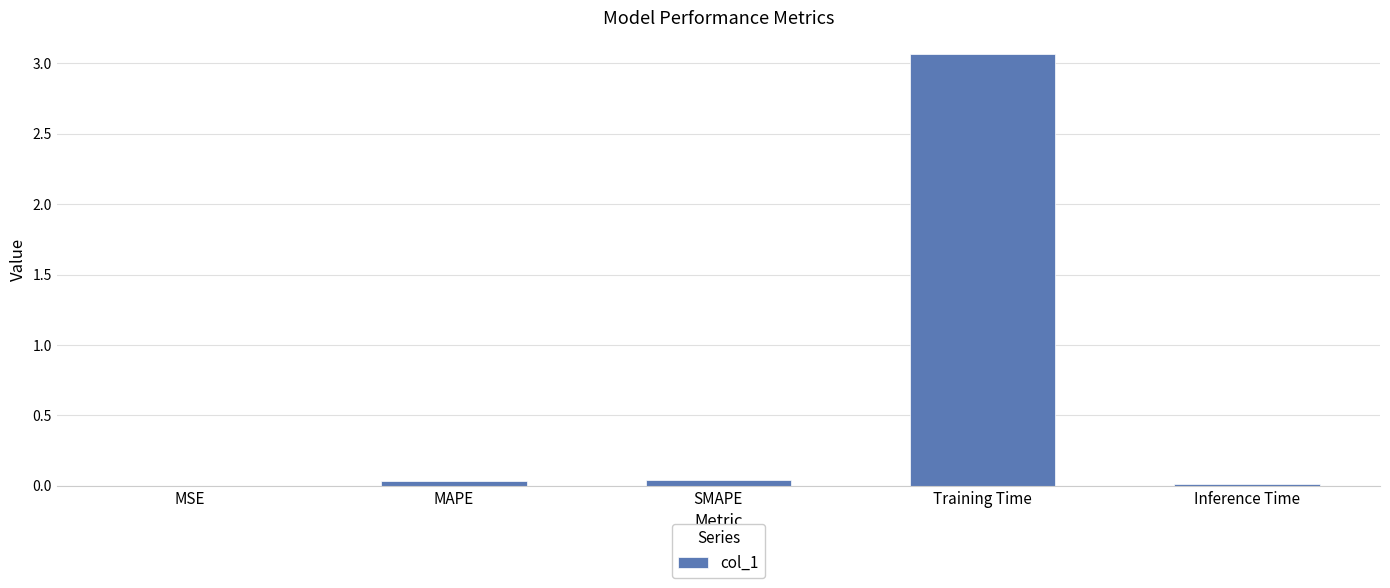

What is the difference between the values at Training Time and SMAPE?

3.0